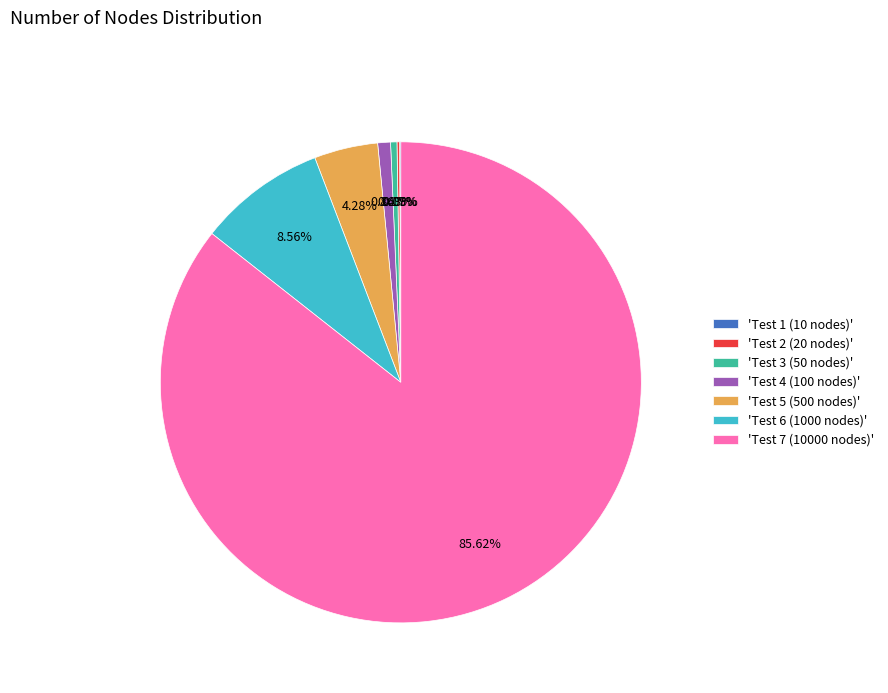

Which category accounts for the majority?

'Test 7 (10000 nodes)'